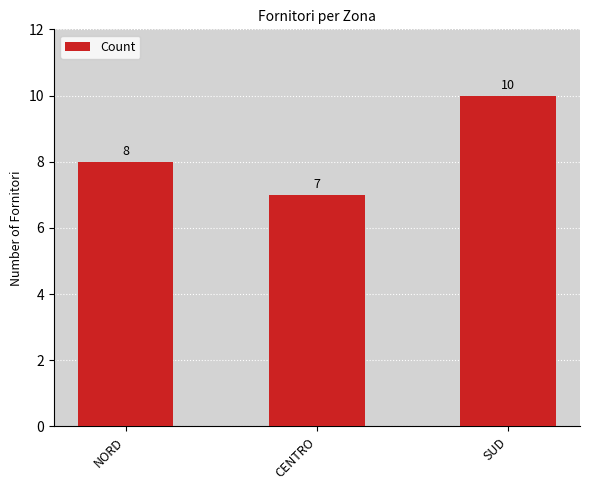

Which label corresponds to the largest value in the chart?

SUD